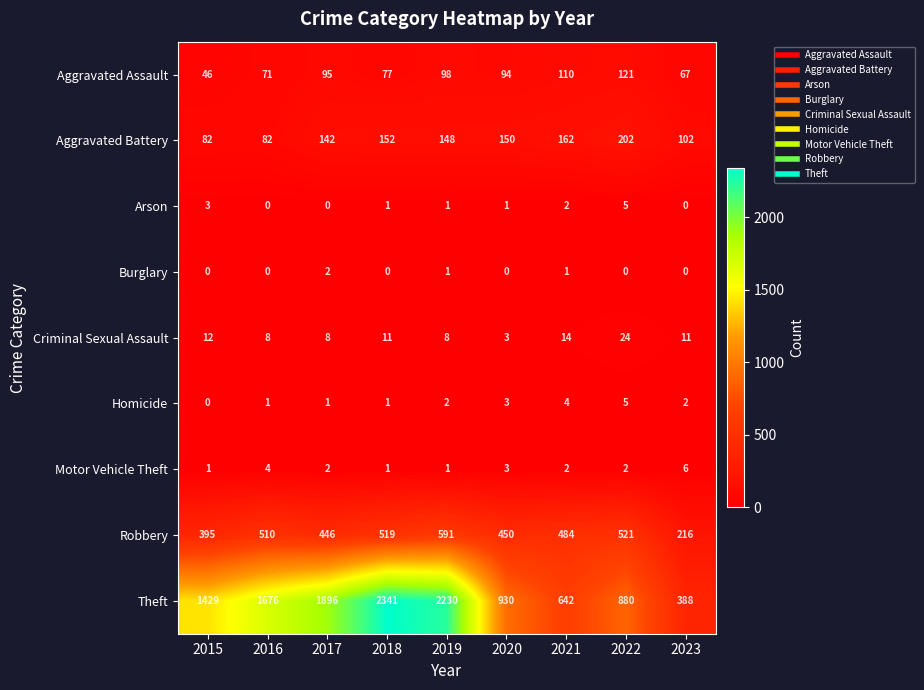

Where does the Aggravated Battery series first go above 148?

2018